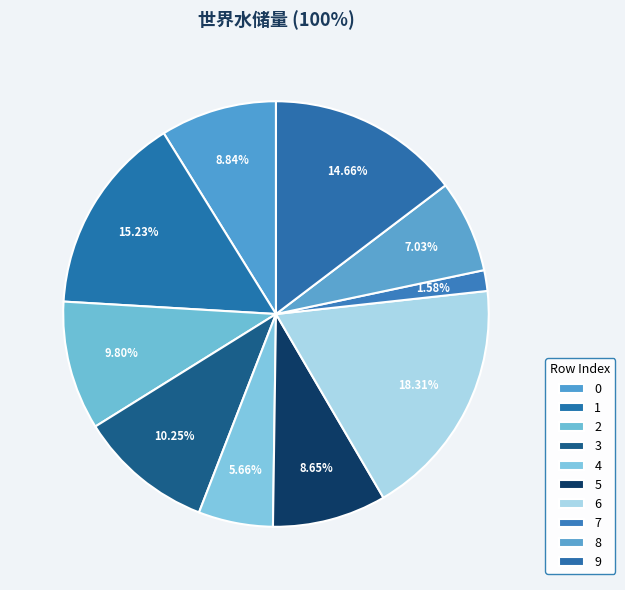

To the nearest percent, what is the average slice percentage?

10%